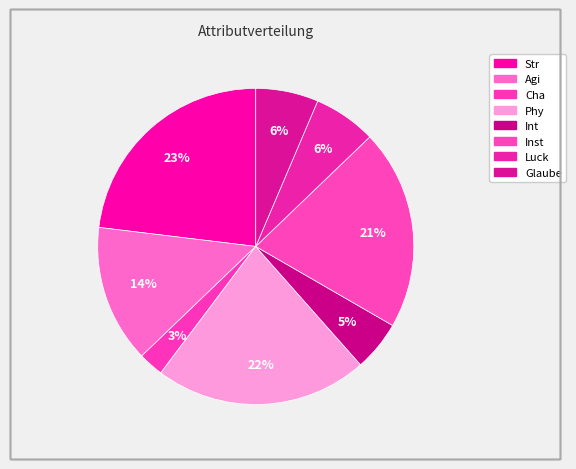

Rank the categories by value from lowest to highest.

Cha, Int, Luck, Glaube, Agi, Inst, Phy, Str